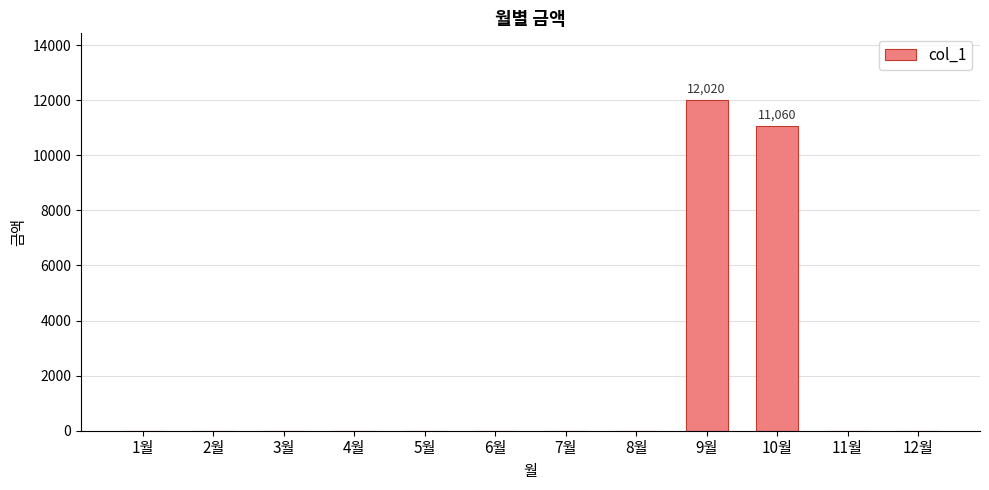

At which category does the chart reach its peak across all series?

9월